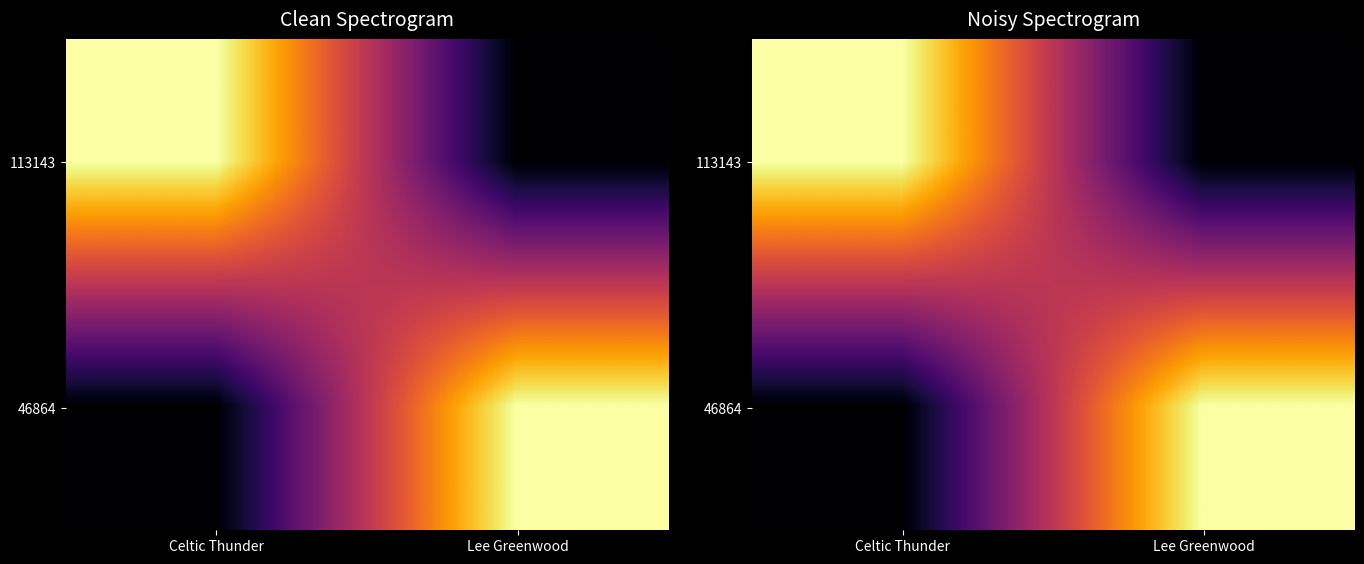

True or false: 113143 has a value of 1707447 at Celtic Thunder.

False